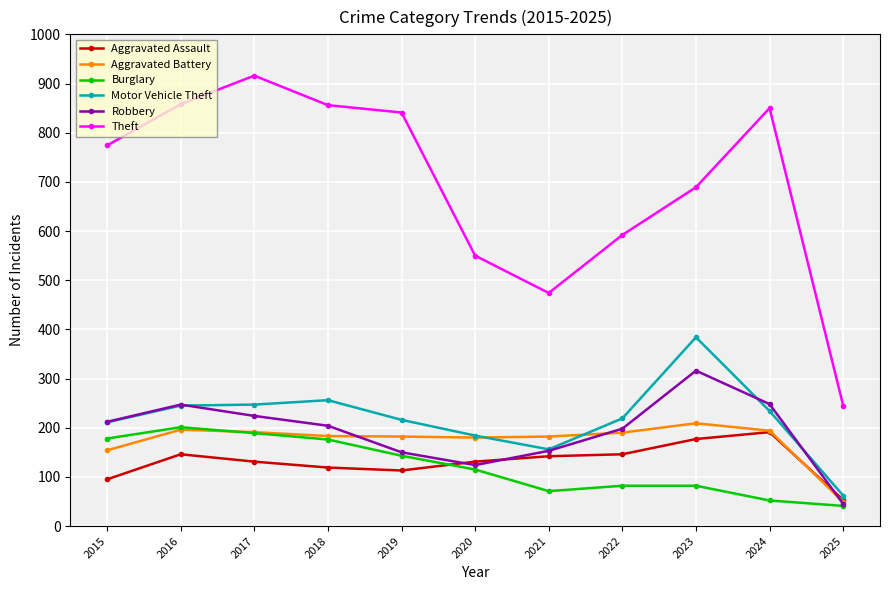

Between 2020 and 2024, which series saw the biggest shift?

Theft